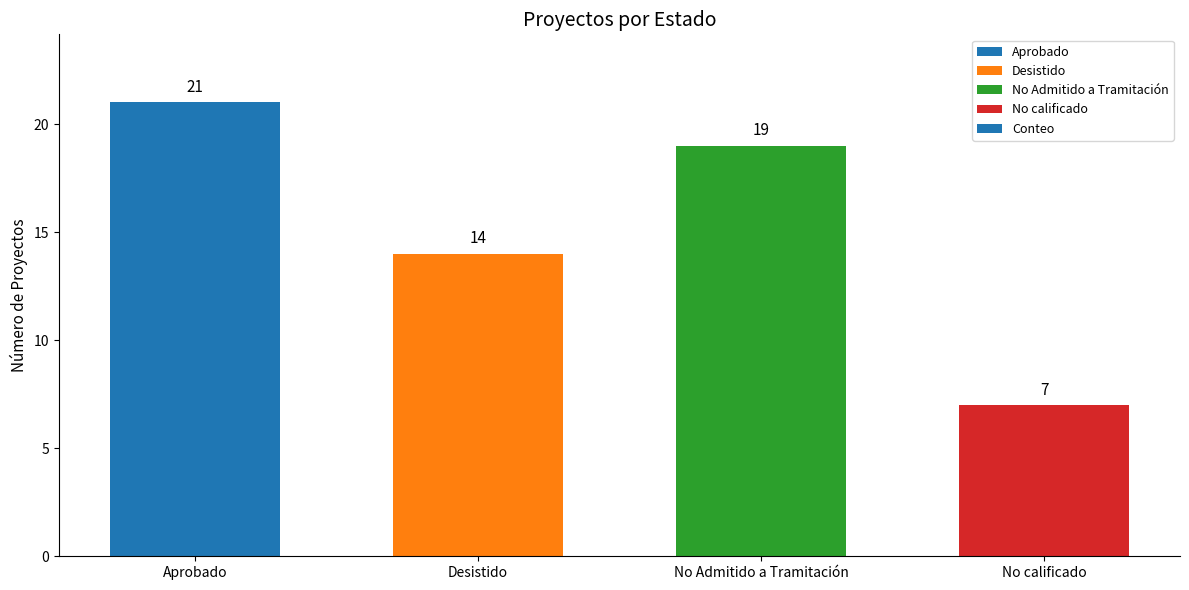

The value at No Admitido a Tramitación is 29. True or false?

False